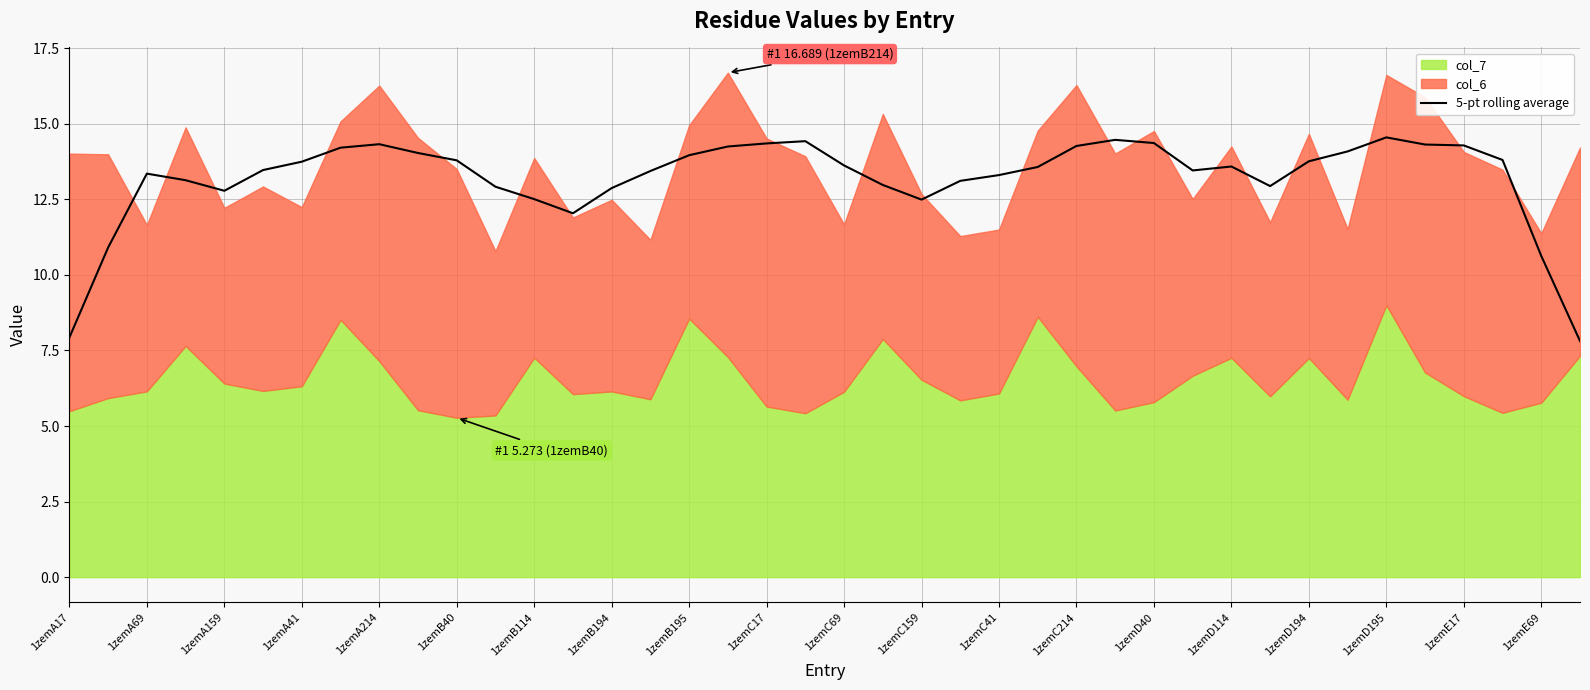

True or false: the data has more than 2 interior local peaks.

True